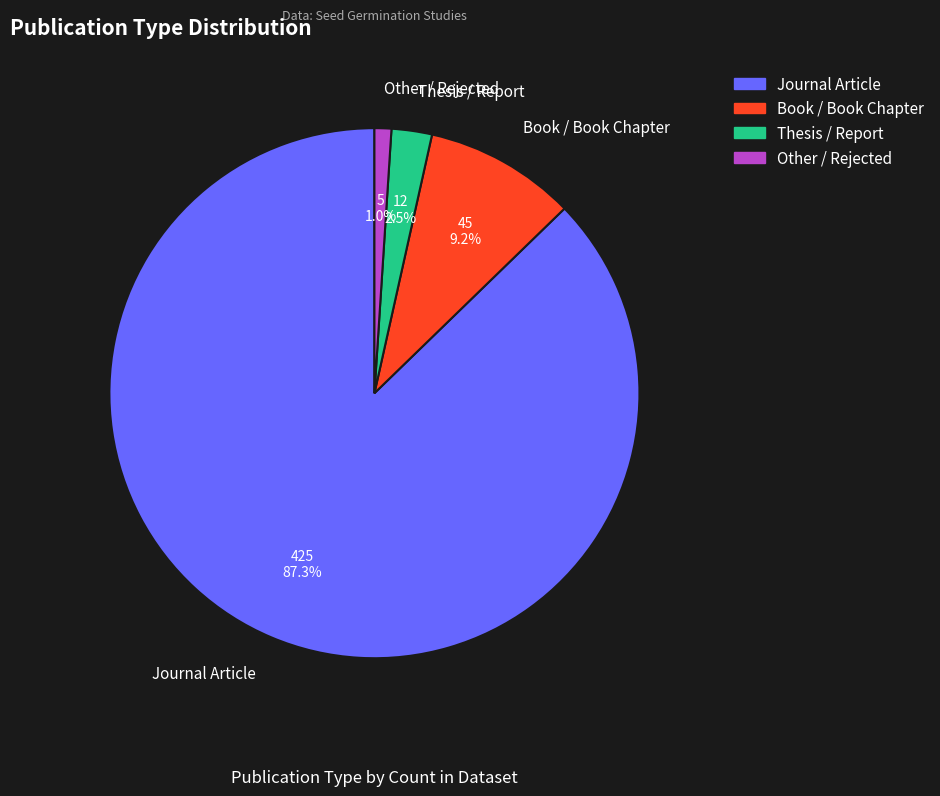

What portion of the pie excludes Book / Book Chapter?

90.8%